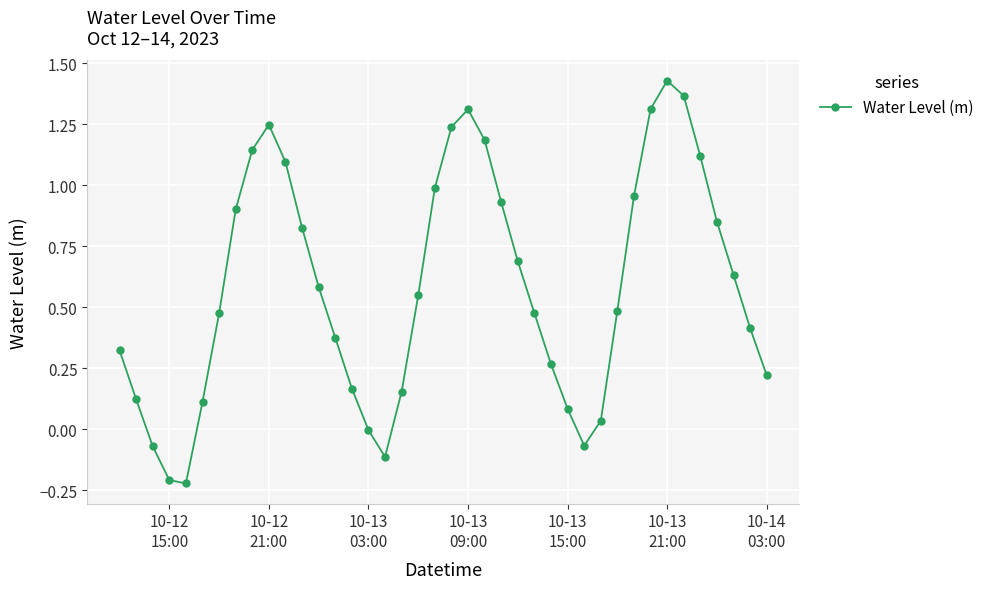

How many interior local valleys (lower than both neighbors) does the data have?

3